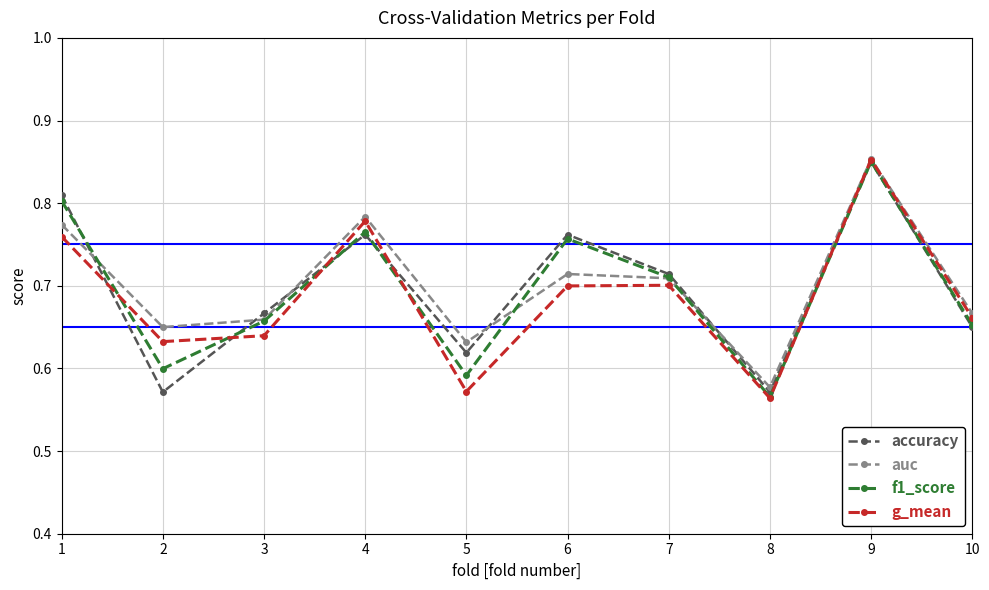

At which label does auc reach its minimum?

8